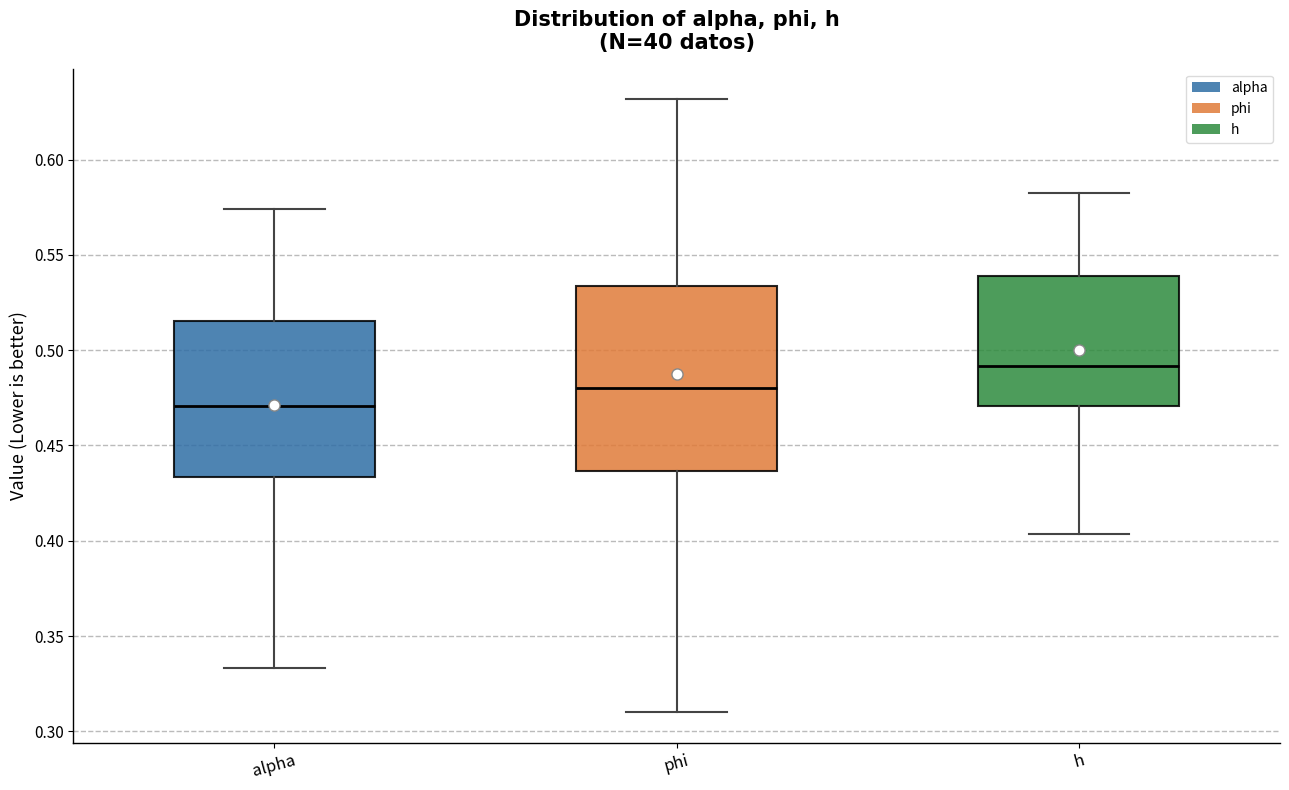

Reading left to right, read every box against the y-axis: the position of its median line, the range the box covers, and the ends of its whiskers. The values are not printed on the chart, so give them approximately, as read against the axis.

alpha: median 0.470, box 0.435 to 0.515, whiskers 0.335 to 0.575
phi: median 0.480, box 0.435 to 0.535, whiskers 0.310 to 0.630
h: median 0.490, box 0.470 to 0.540, whiskers 0.405 to 0.585